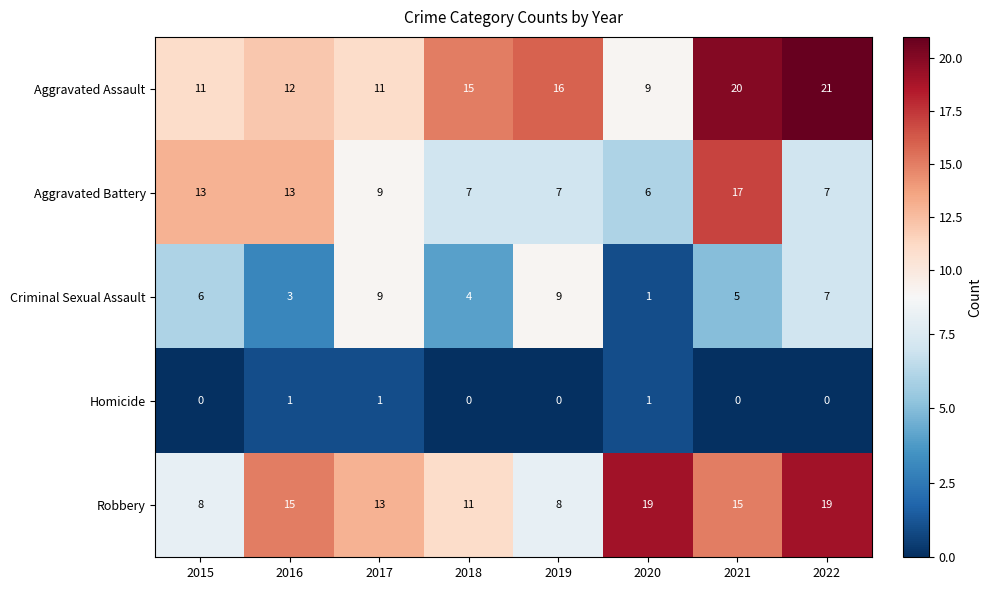

List the series in order of their peak value, highest first.

Aggravated Assault, Robbery, Aggravated Battery, Criminal Sexual Assault, Homicide